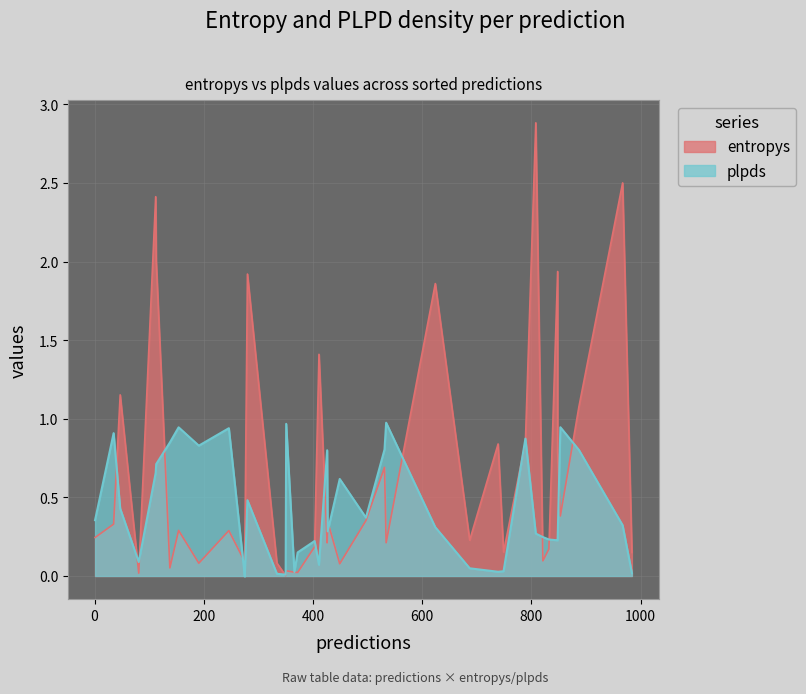

In plpds, how many points are lower than both neighbors (excluding endpoints)?

13